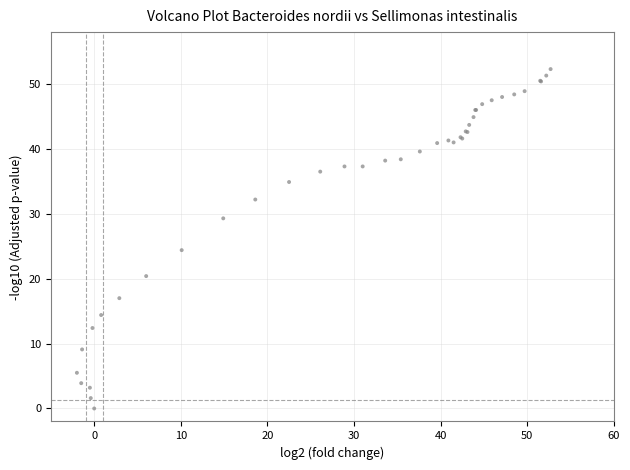

What Y value in the scatter plot is closest to 26?

24.4